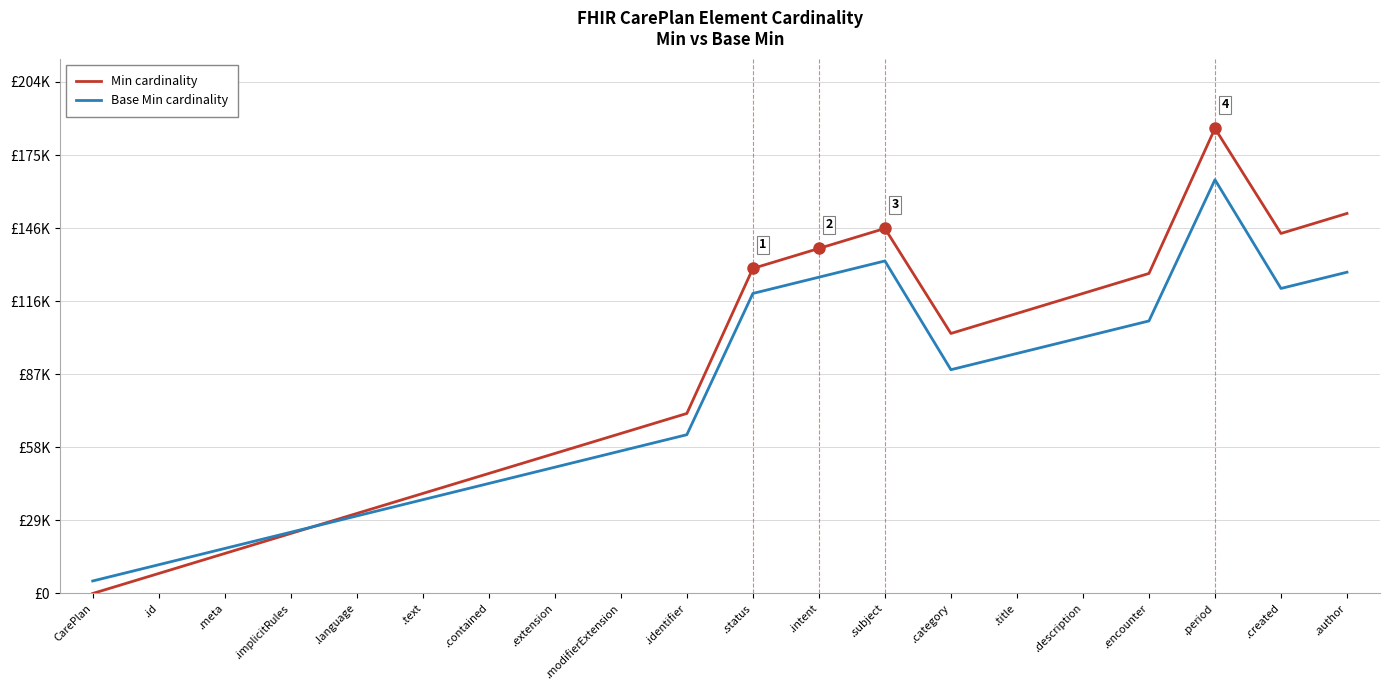

What is the average value of the Min cardinality series?

86000